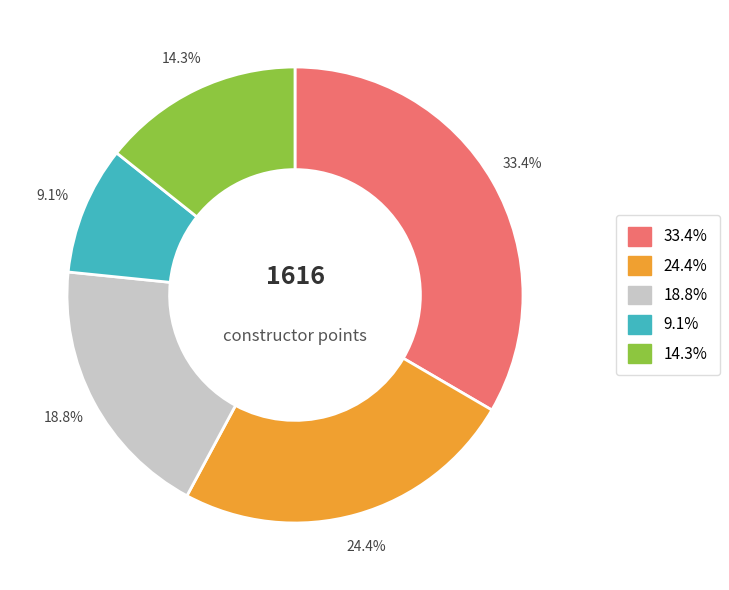

Is there any slice that represents more than half of the pie?

No